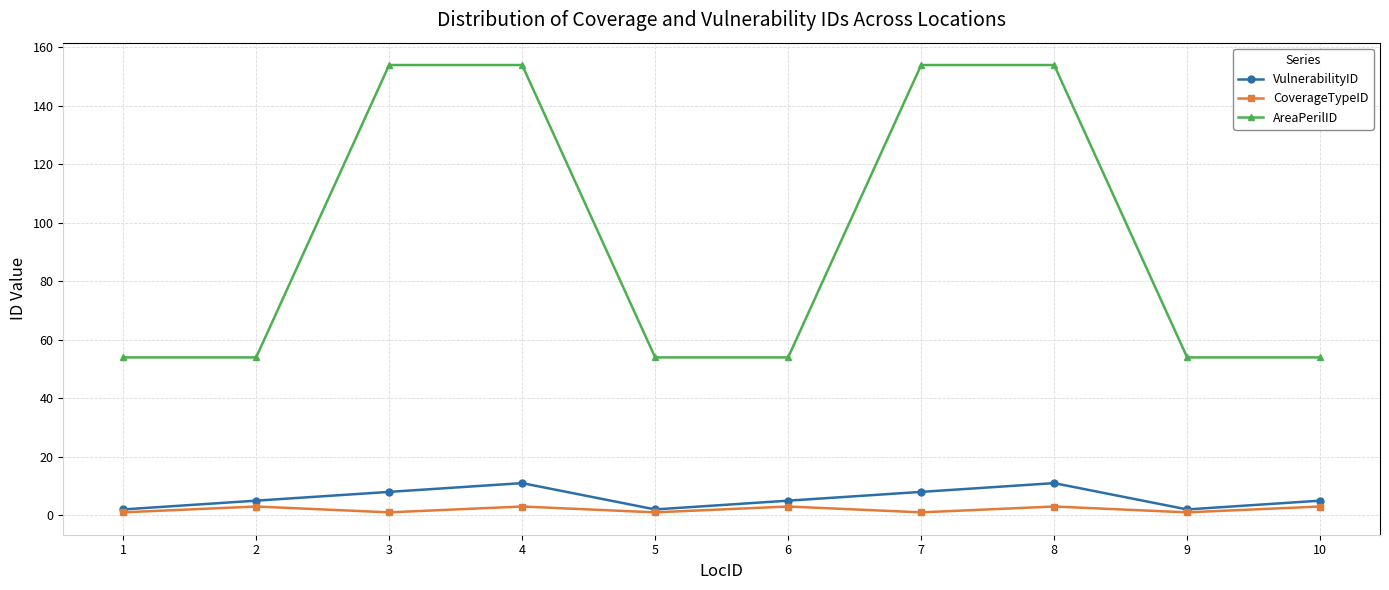

Which series has the largest total across all categories?

AreaPerilID